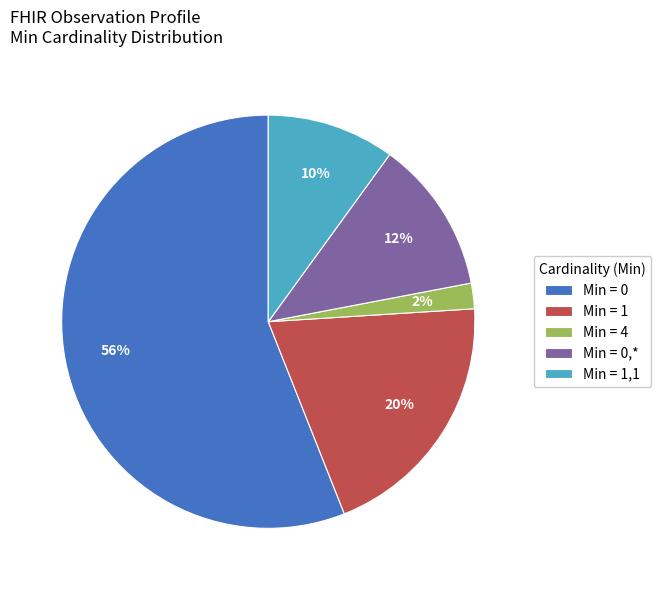

Rank the categories by value from lowest to highest.

Min = 4, Min = 1,1, Min = 0,*, Min = 1, Min = 0